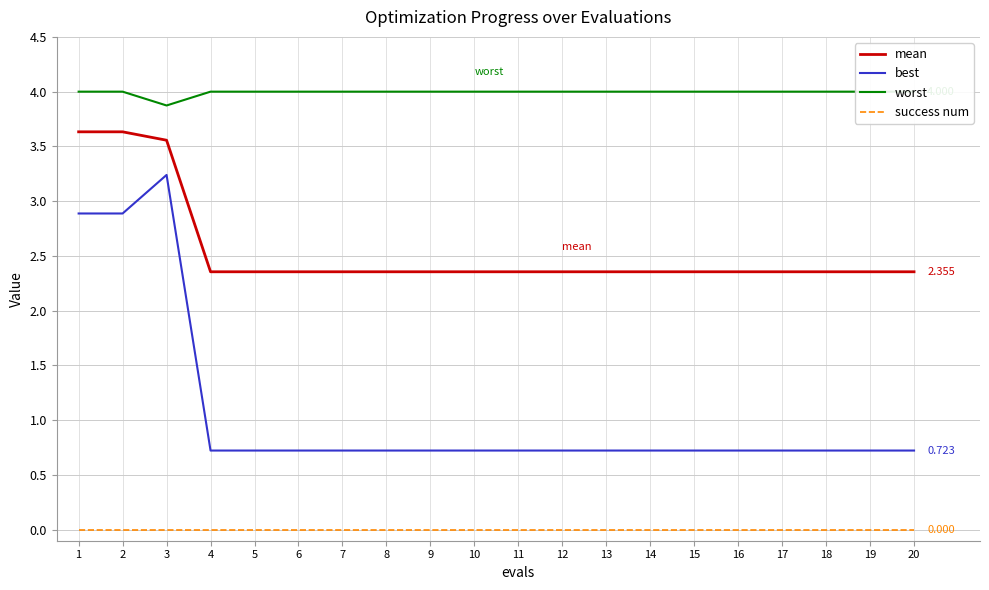

Which series changed the most between 3 and 17?

best